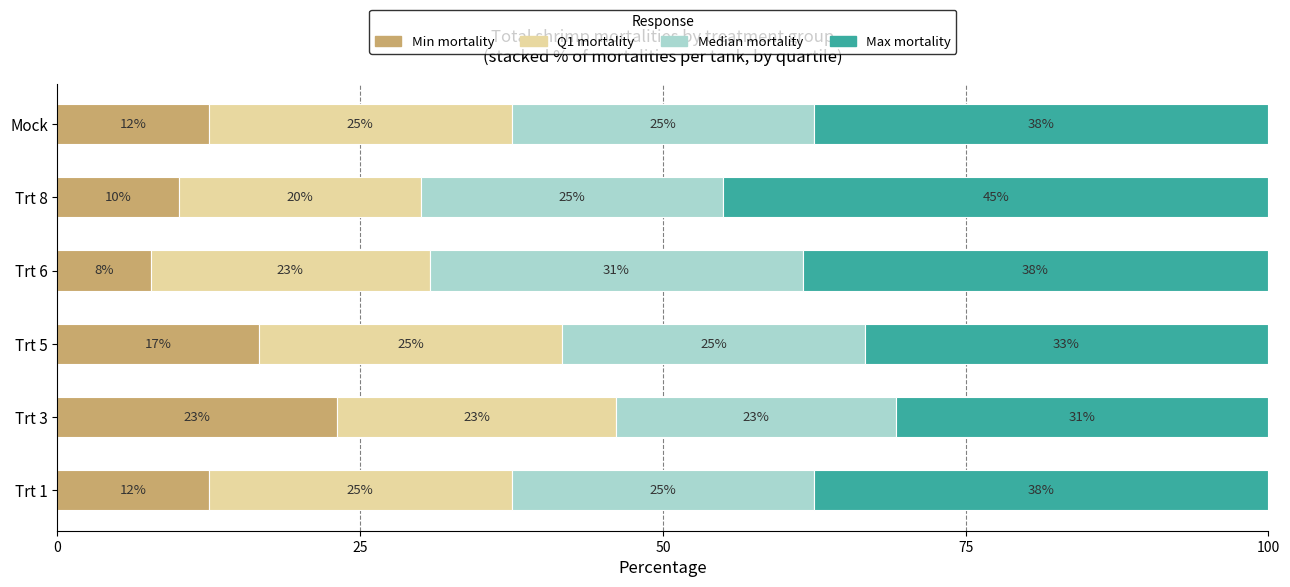

What is the total value across all series at Trt 3?

100.0